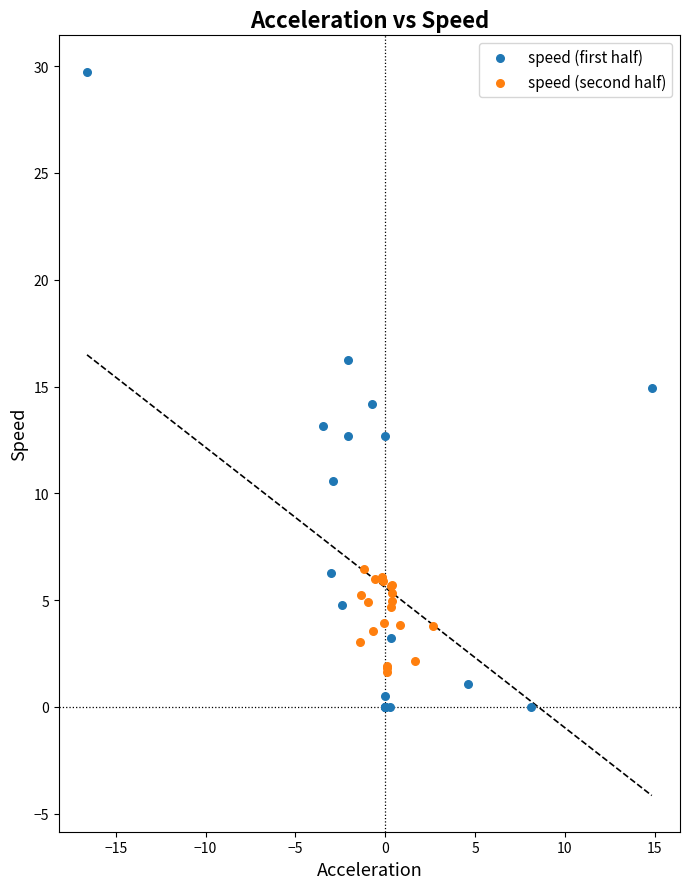

What are all the series names shown in the legend?

speed (first half), speed (second half)